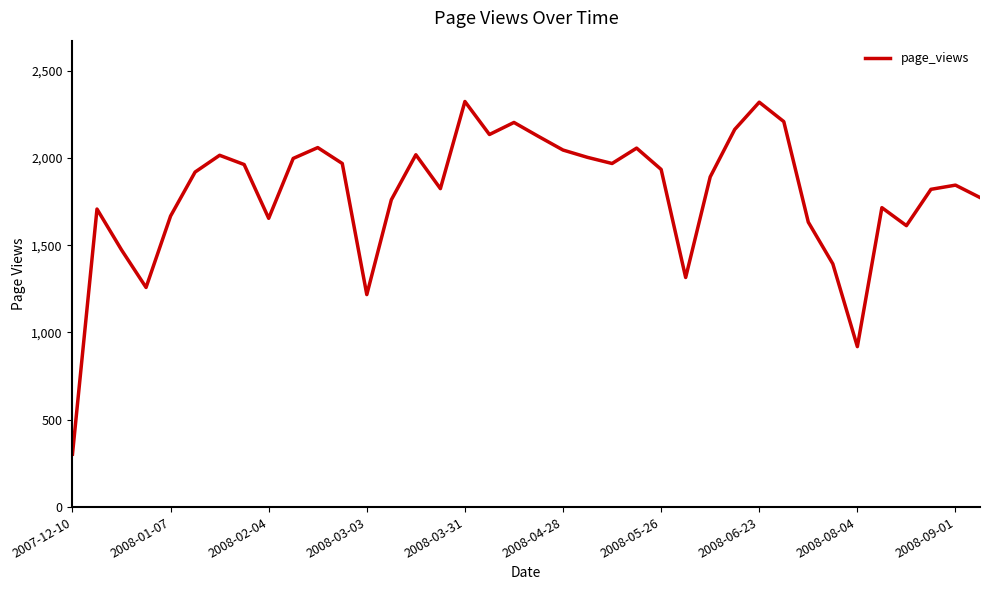

How many lines are shown in the chart?

1